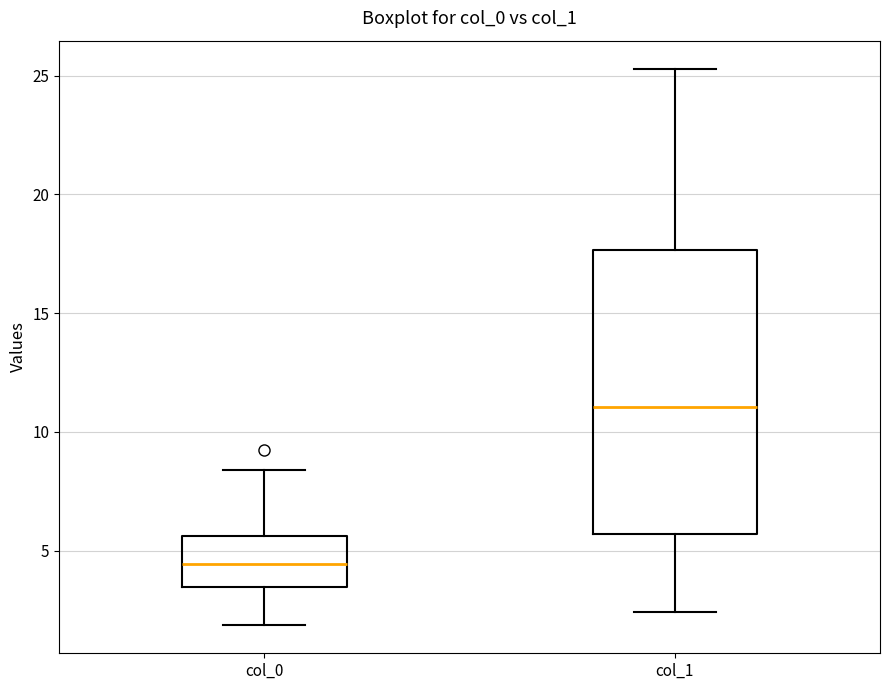

Where does the median line of the box for col_0 sit on the y-axis? The values are not printed on the chart, so give them approximately, as read against the axis.

4.5